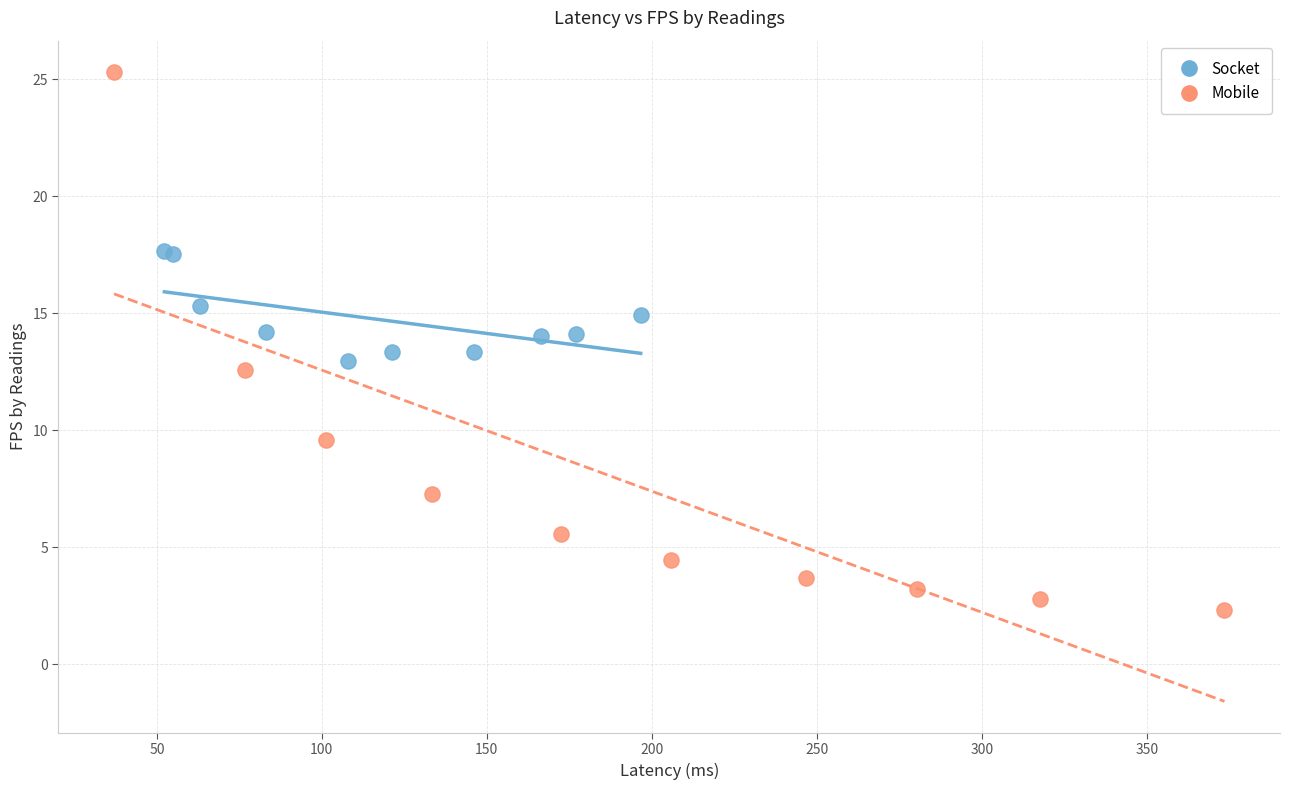

Which series contains the highest Y value?

Mobile